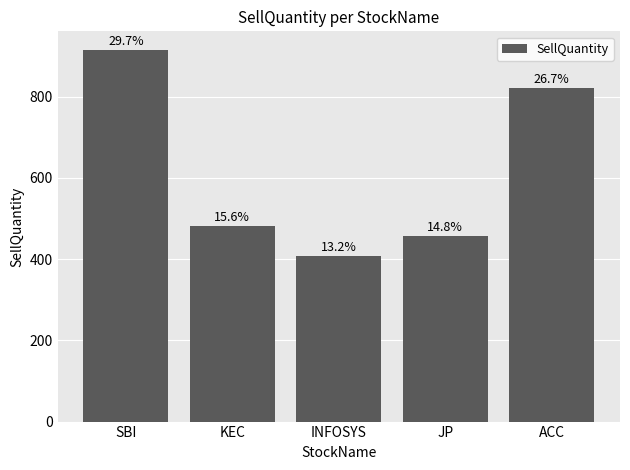

Read the value at SBI.

915